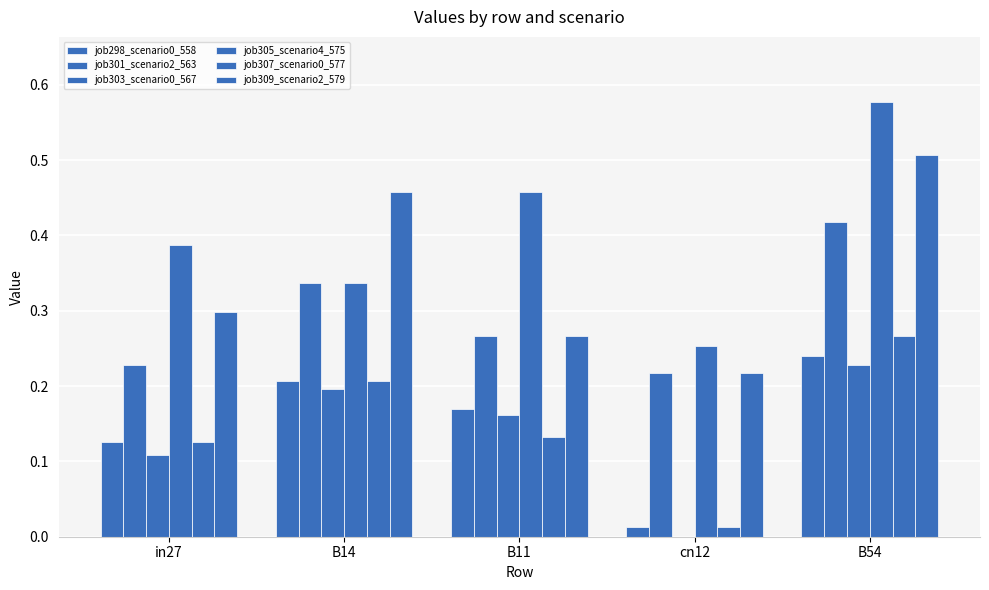

Count the number of categories in the chart.

5